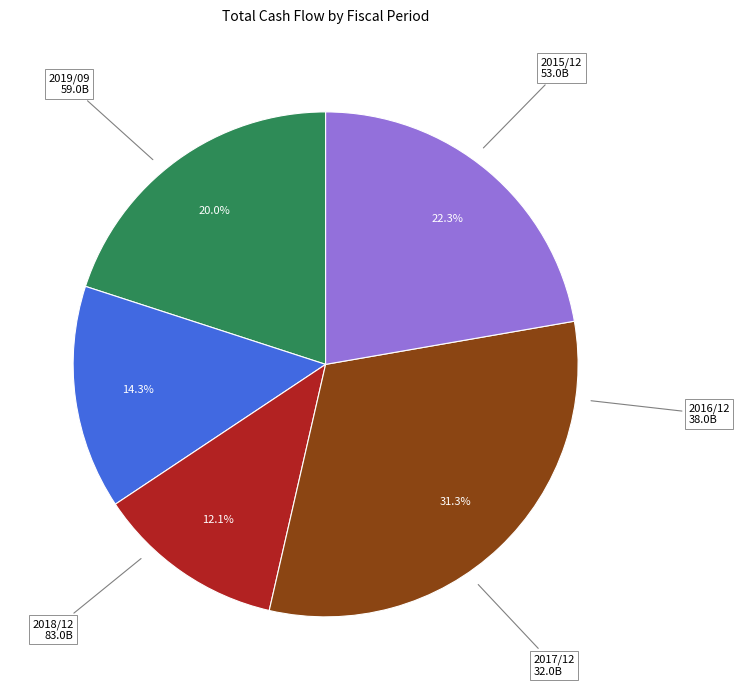

To the nearest percent, what portion does 2018/12 represent?

31%